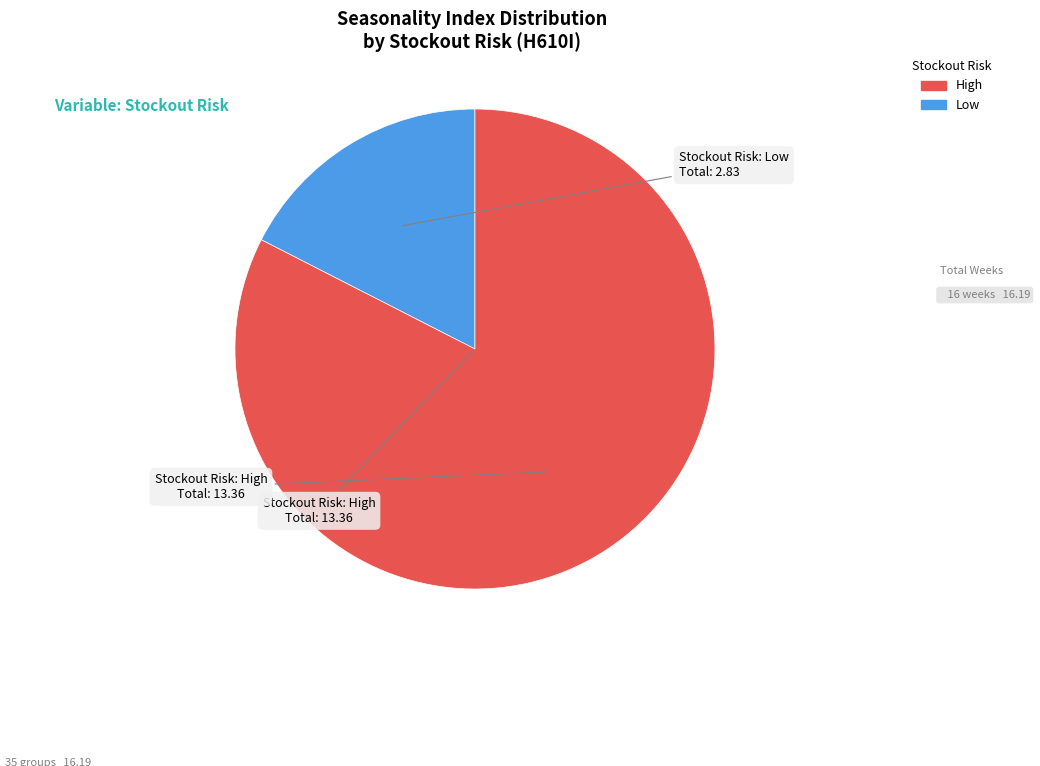

Does any single category account for the majority?

Yes